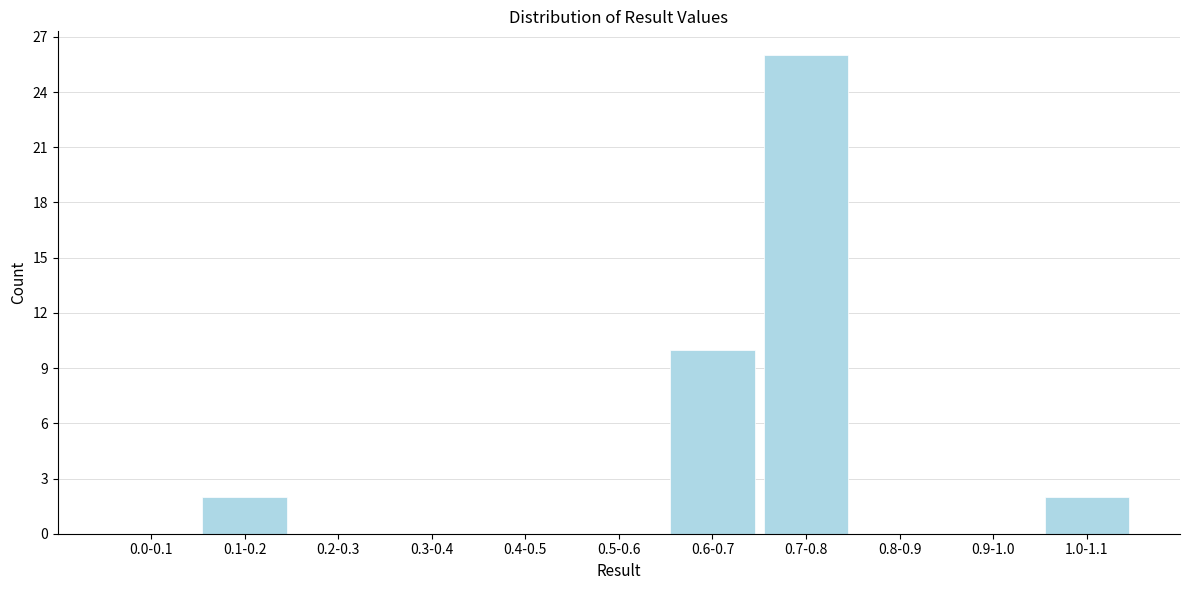

Reading left to right, transcribe all the data shown in this chart.

0.0-0.1=0	0.1-0.2=2	0.2-0.3=0	0.3-0.4=0	0.4-0.5=0	0.5-0.6=0	0.6-0.7=10	0.7-0.8=26	0.8-0.9=0	0.9-1.0=0	1.0-1.1=2